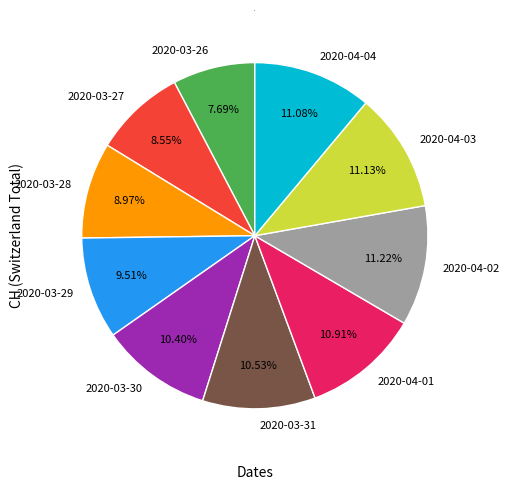

Is there any slice that represents more than half of the pie?

No